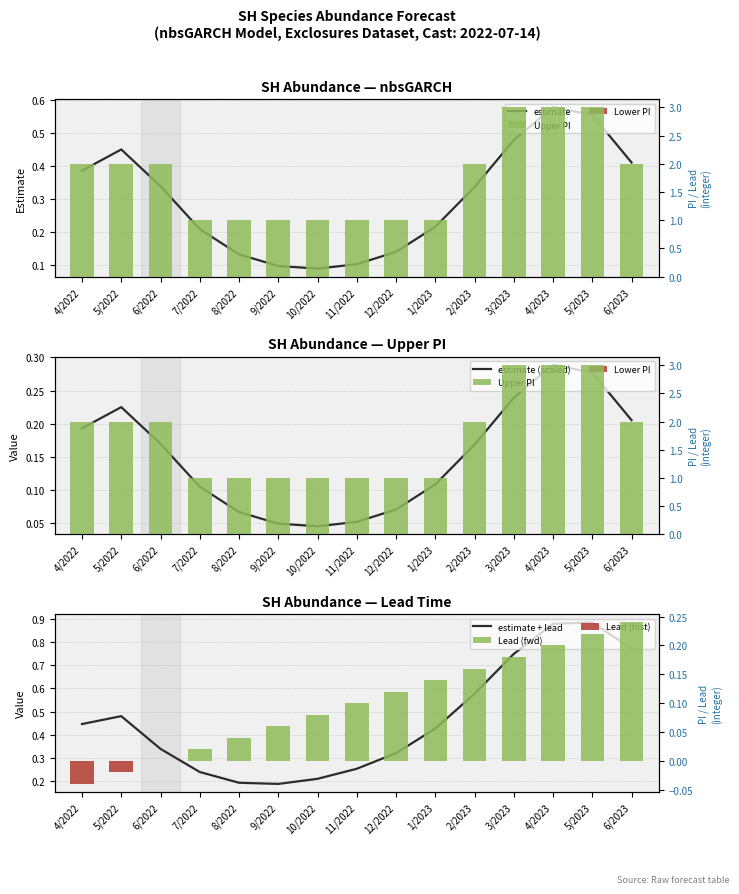

What is the minimum value for estimate?

0.1